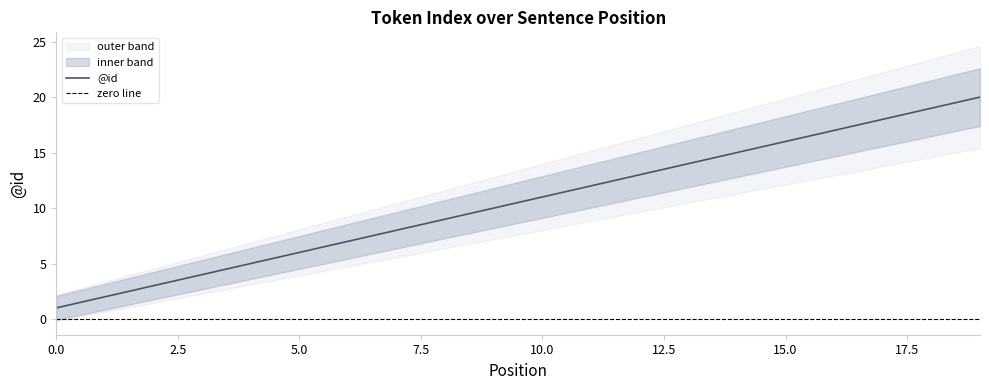

What is the difference between the second highest and second lowest values?

17